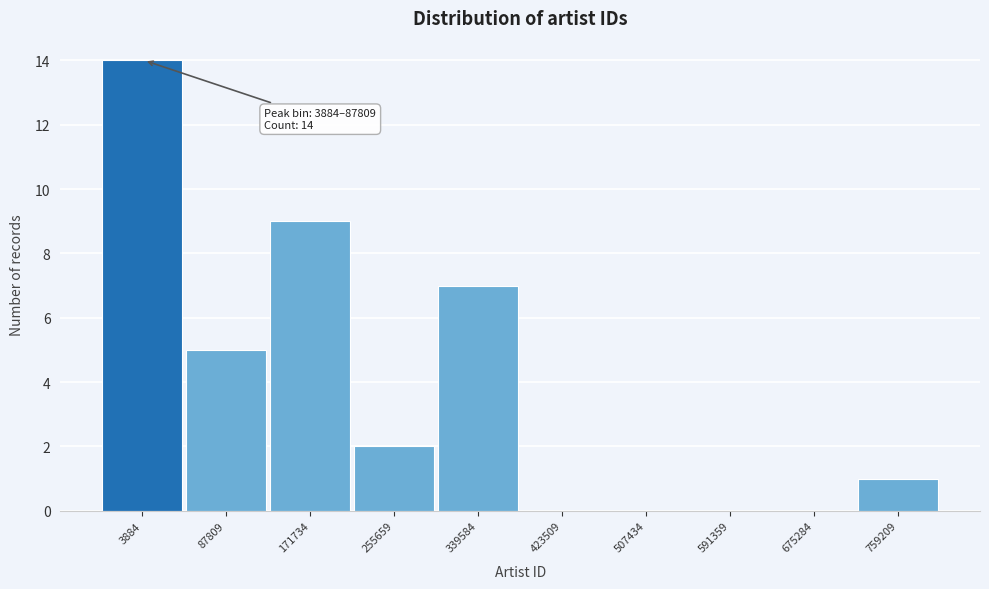

Reading left to right, list all the values displayed in this chart.

3884=14	87809=5	171734=9	255659=2	339584=7	423509=0	507434=0	591359=0	675284=0	759209=1